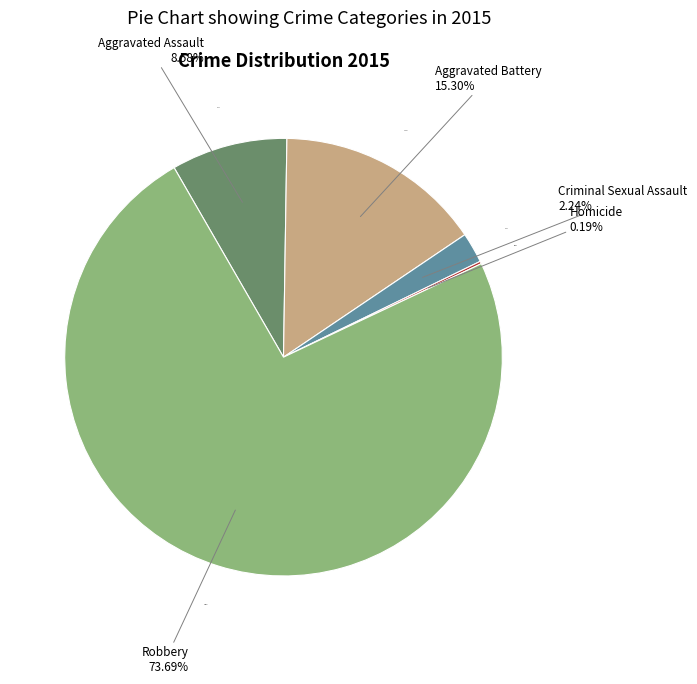

To the nearest percent, what is the difference between the Homicide and Aggravated Battery slice percentages?

15%